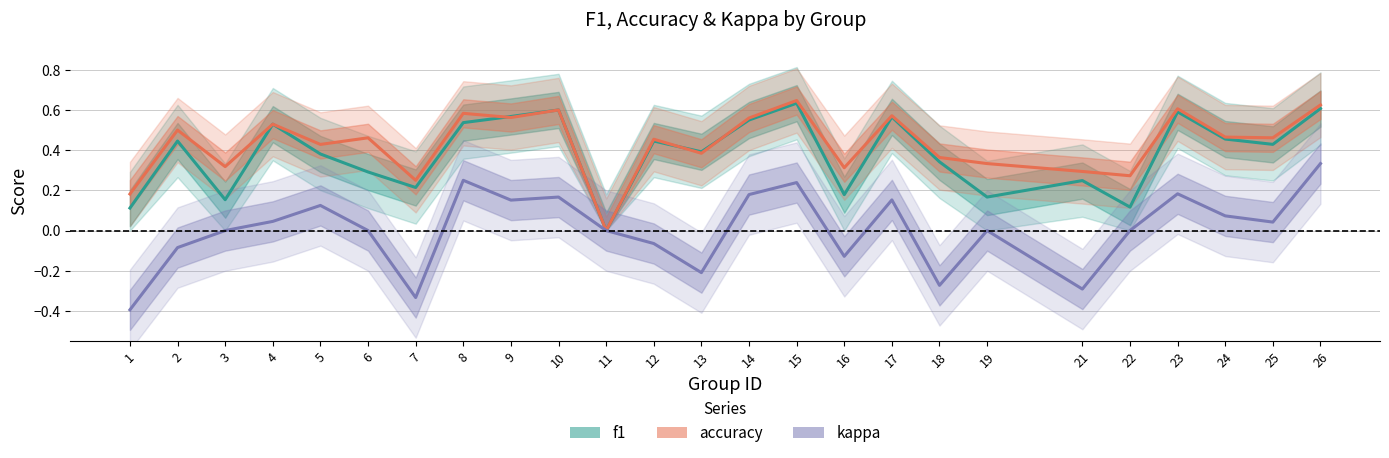

How many lines are shown in the chart?

3